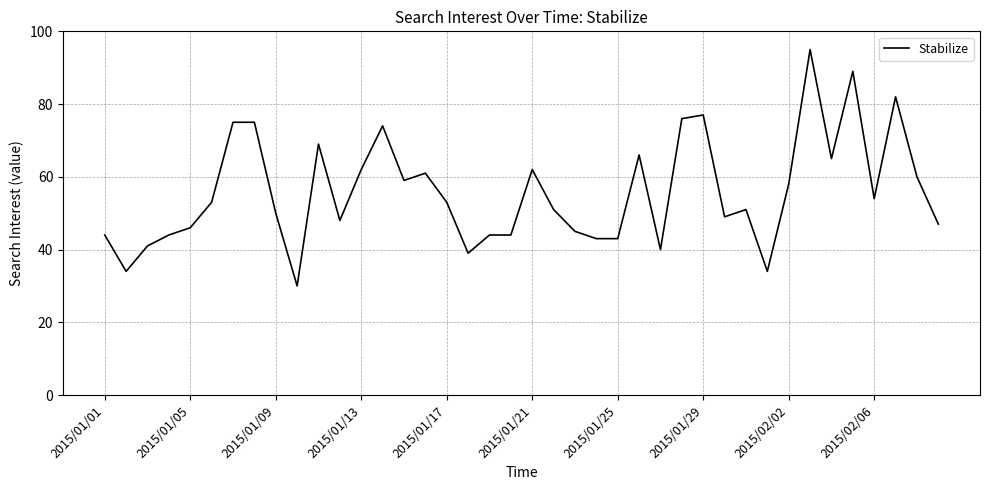

What is the average value?

56